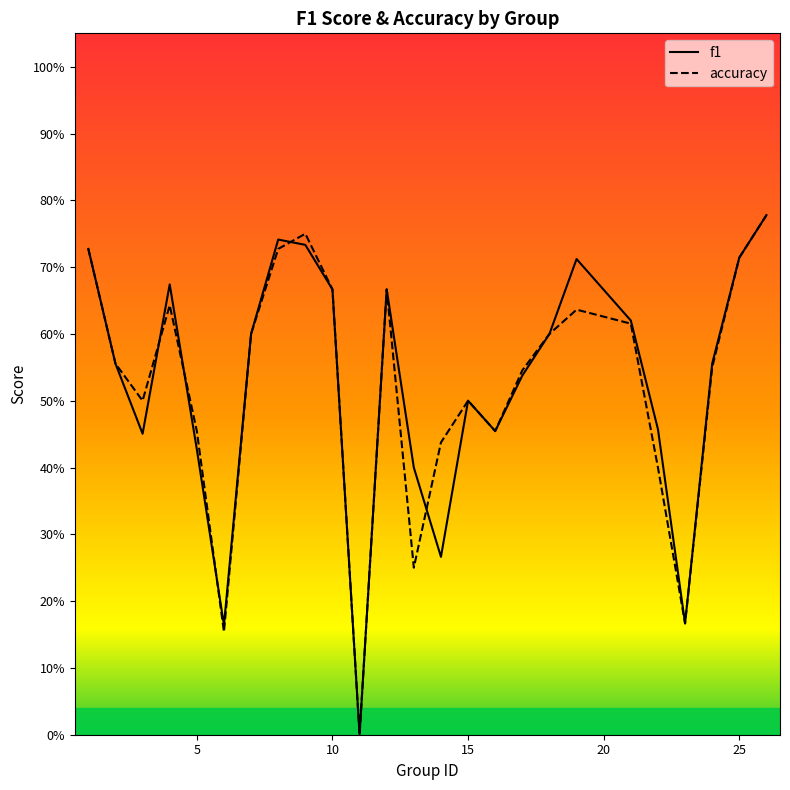

What is the average value of the accuracy series?

0.5